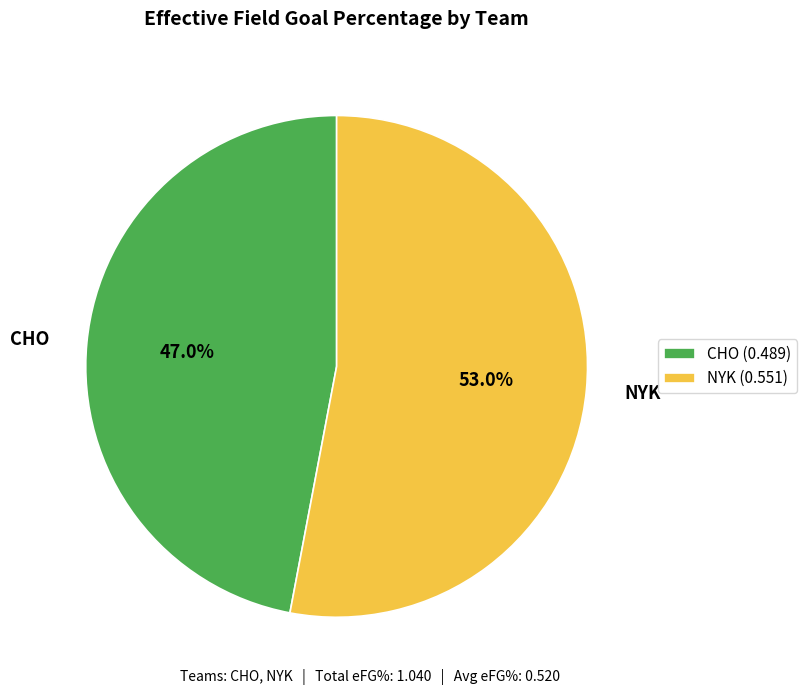

True or false: CHO accounts for 41% of the total.

False